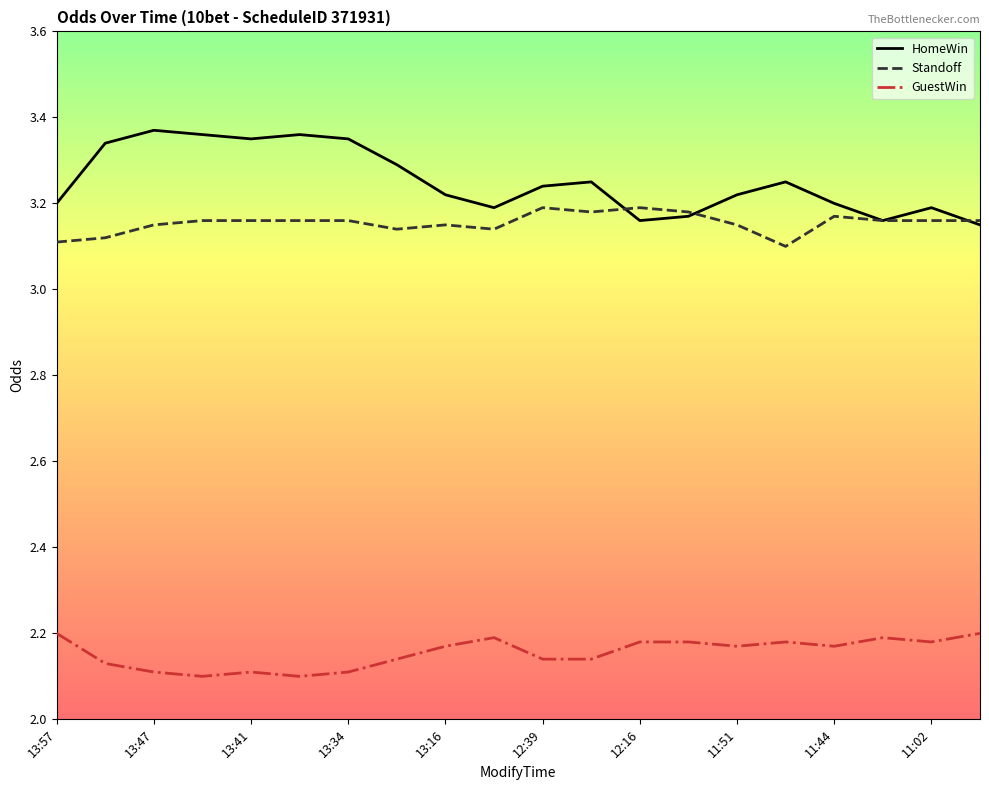

True or false: GuestWin and Standoff cross at least once.

False